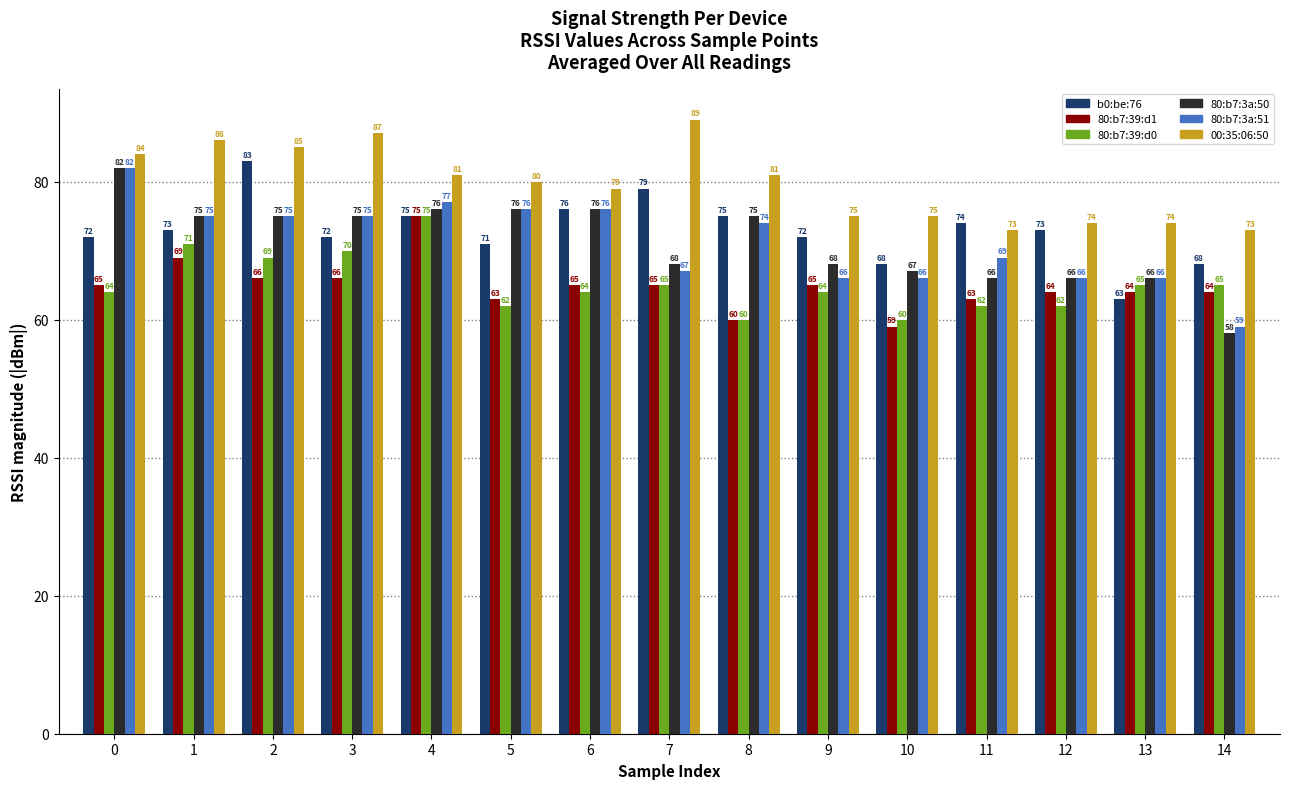

At which category is the sum across all series the highest?

4